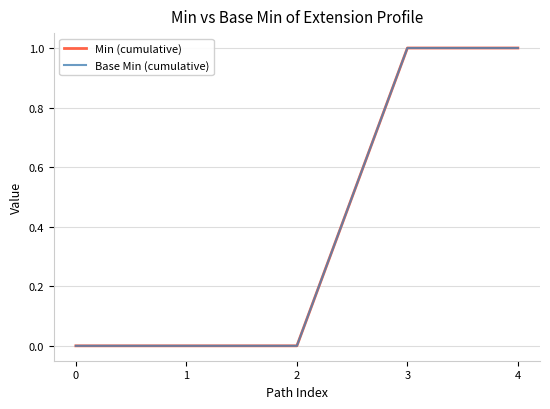

Is this an area chart (filled region under the line)?

No